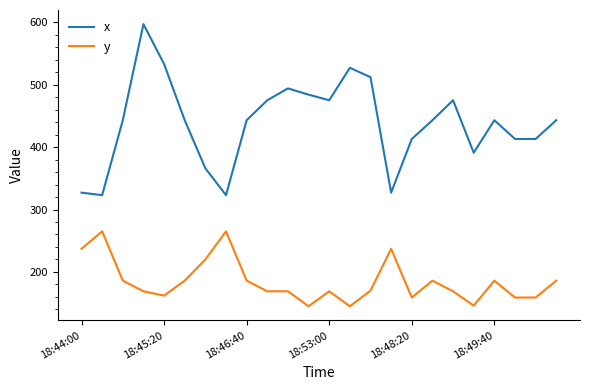

Which series has the largest range (max minus min)?

x